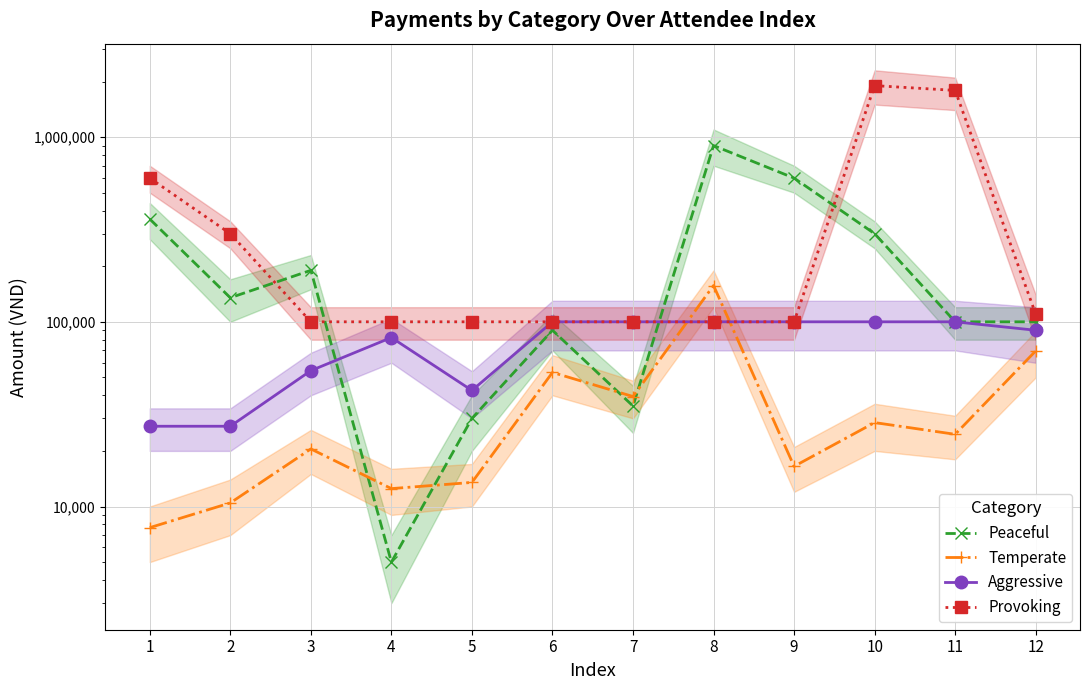

How many data points in Temperate are less than 24600?

6